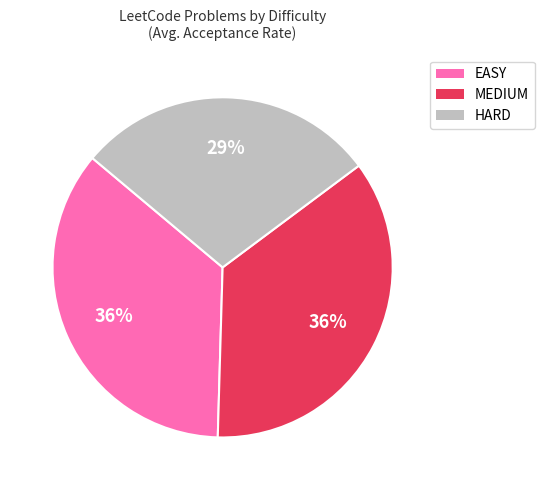

Between MEDIUM and HARD, which is larger?

MEDIUM